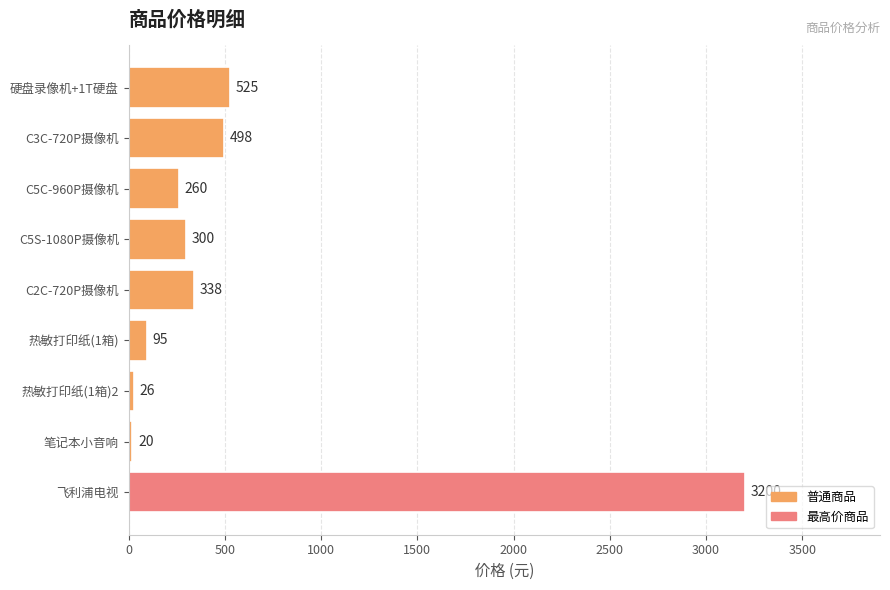

How many categories are shown in the chart?

9